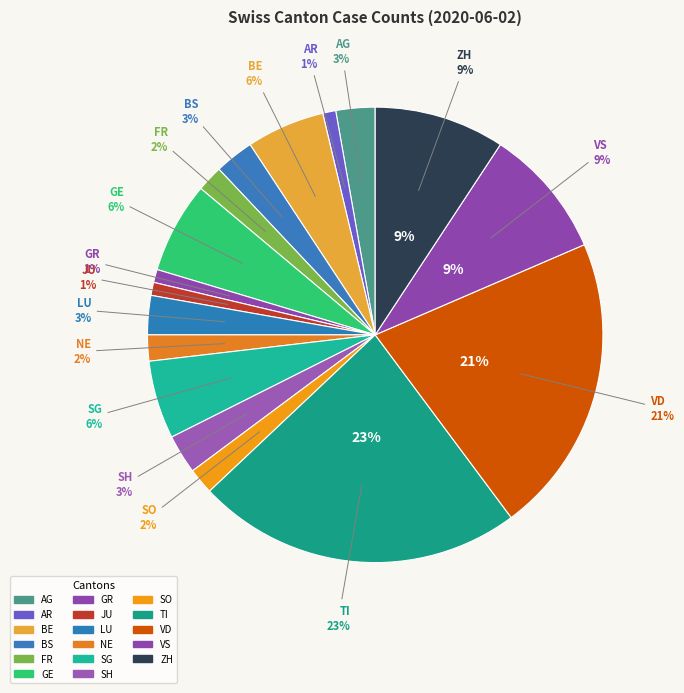

Approximately how many times larger is the value at TI compared to VS?

2.5